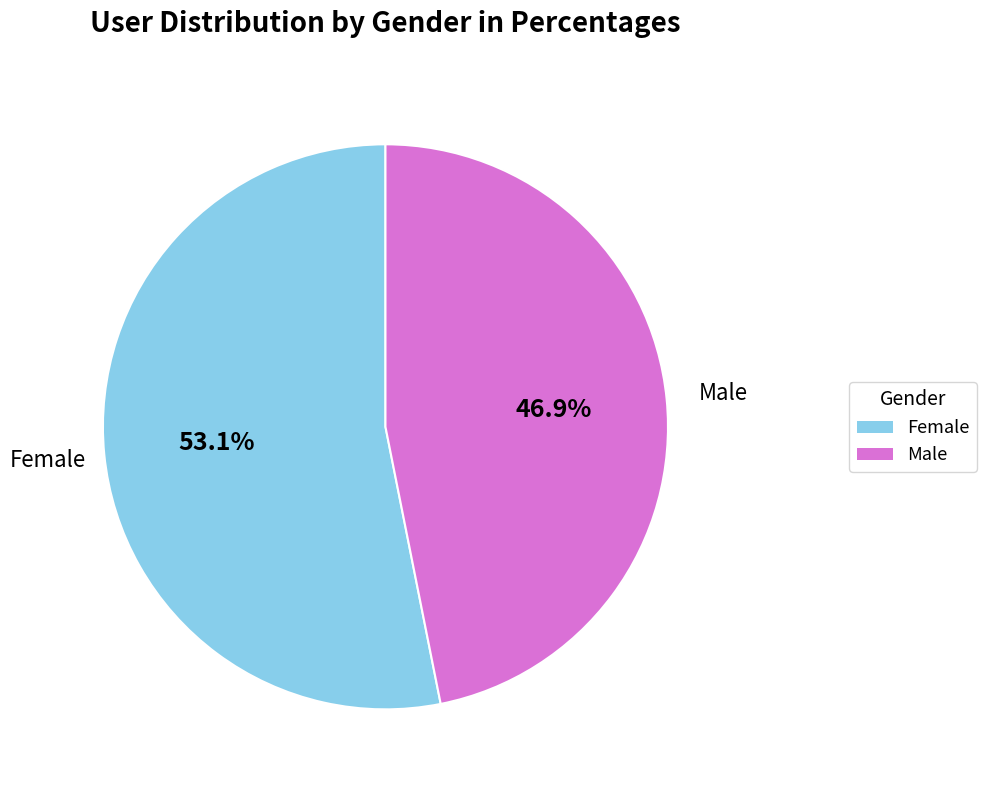

What portion of the pie excludes Female?

46.9%